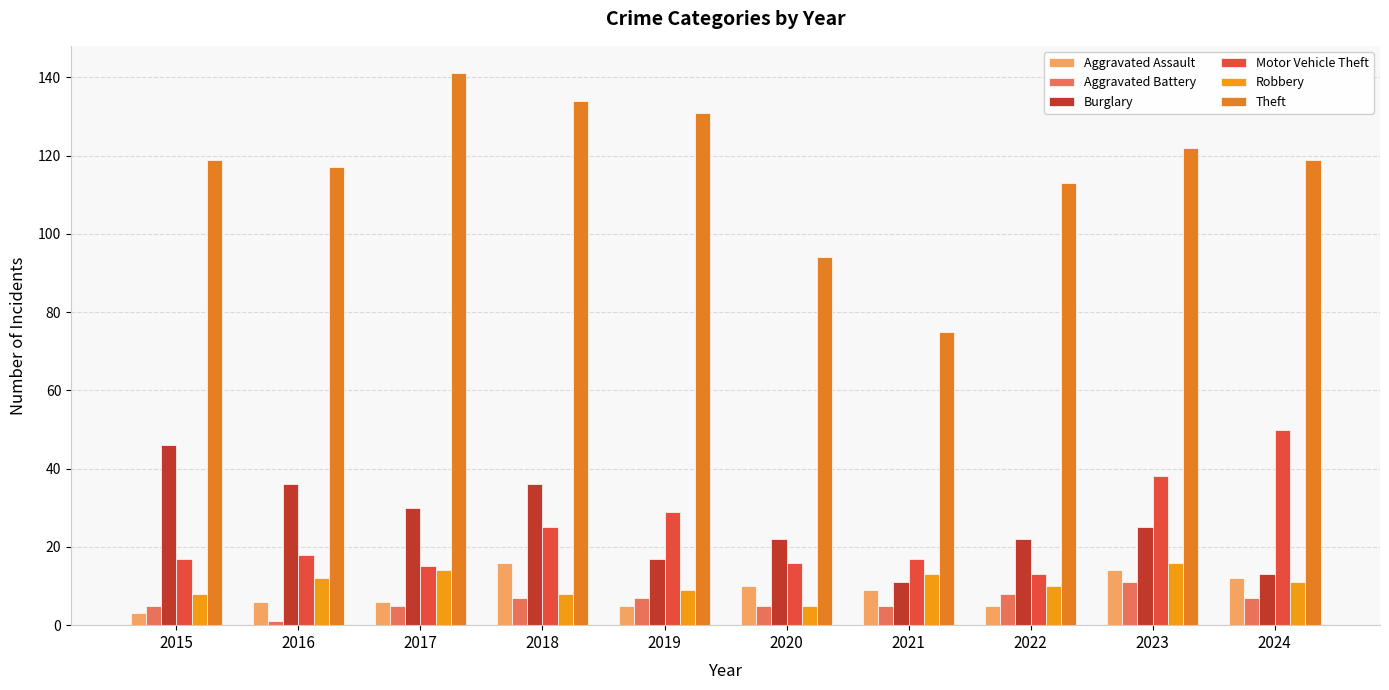

At which category is the sum across all series the highest?

2018